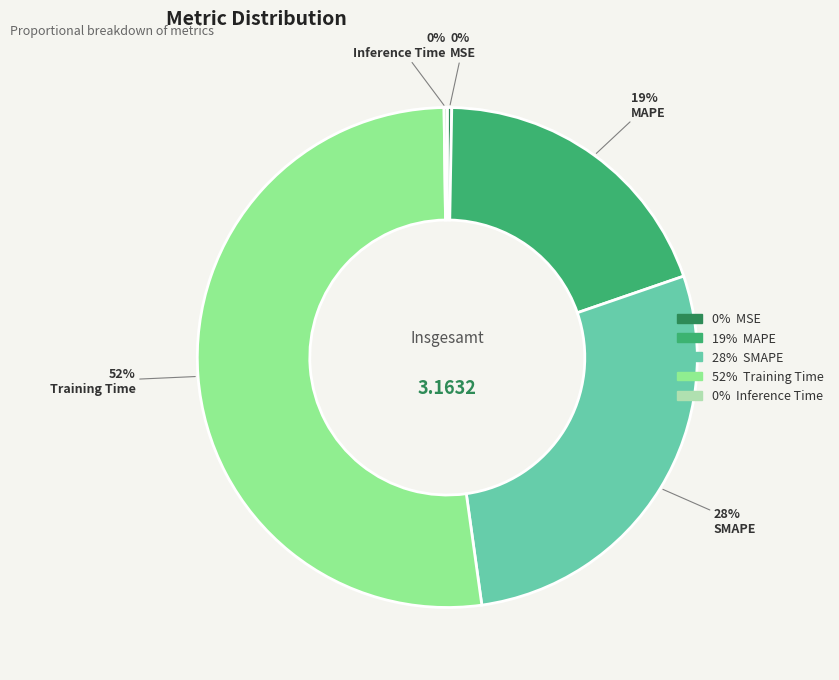

Does any single category account for the majority?

Yes